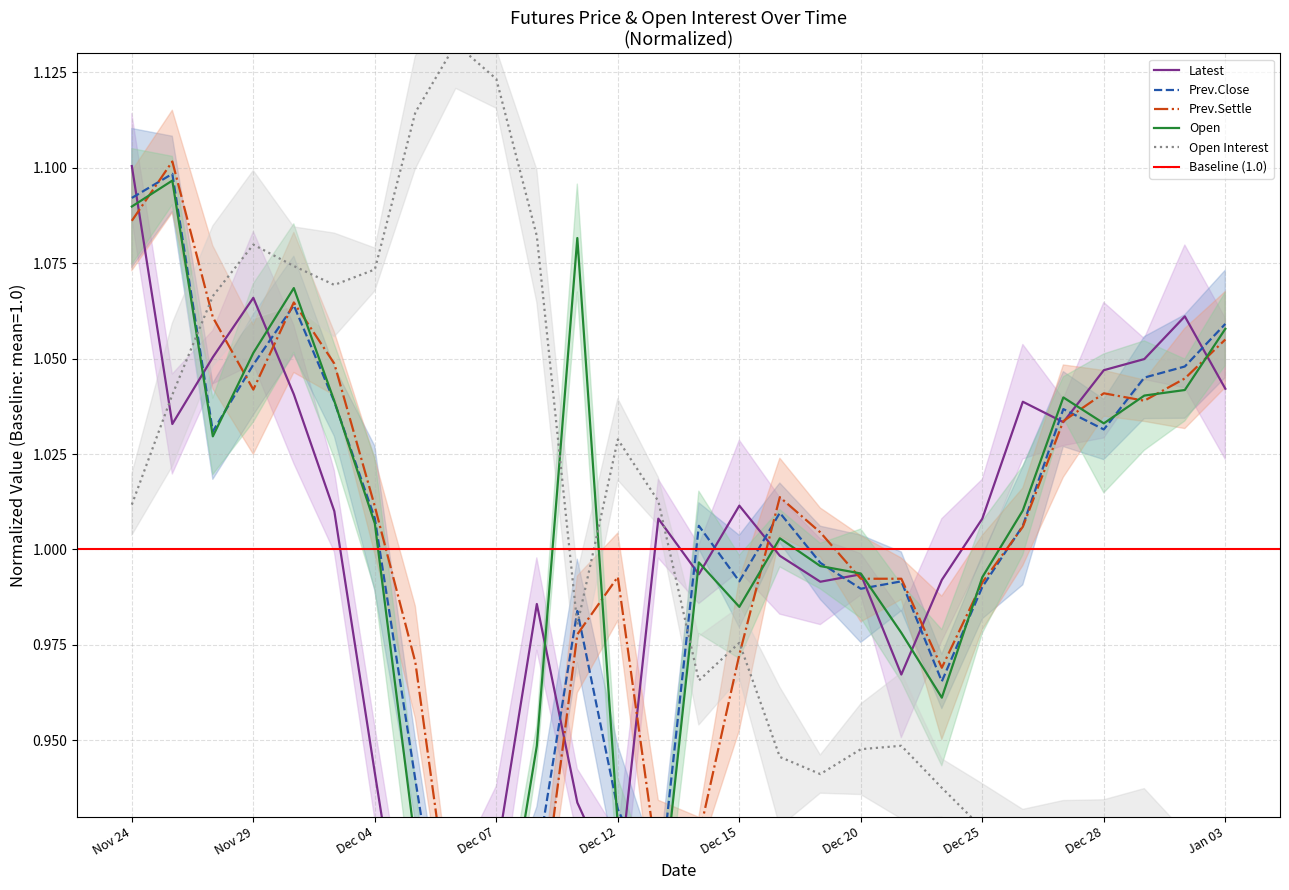

At which label does Latest first exceed 1?

Nov 24